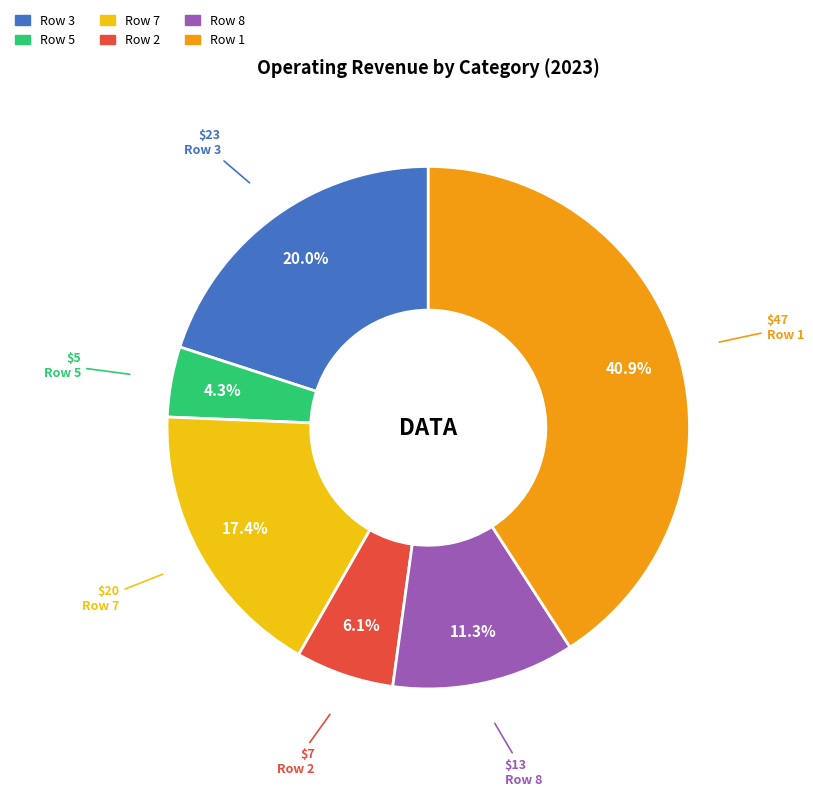

Does Row 3 represent more than half of the total?

No